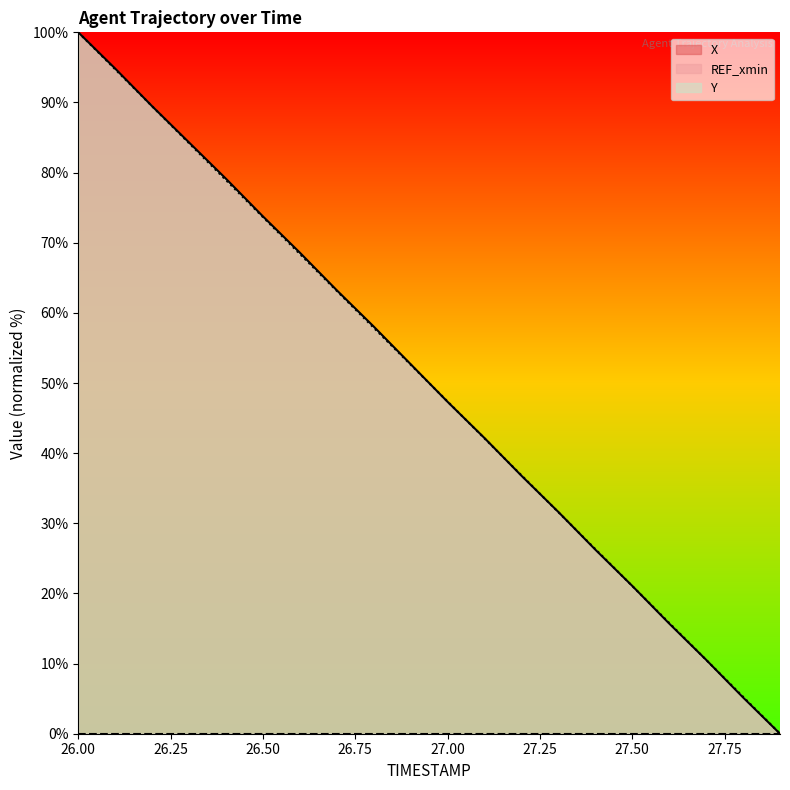

What is the approximate value of Y at 26.8?

57.9